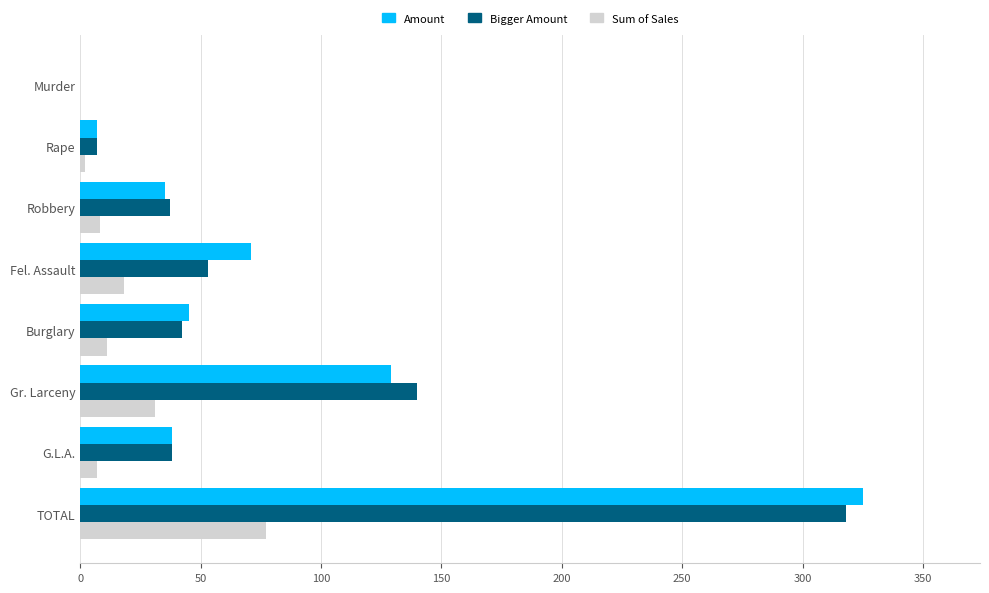

At which label does Amount reach its peak?

TOTAL